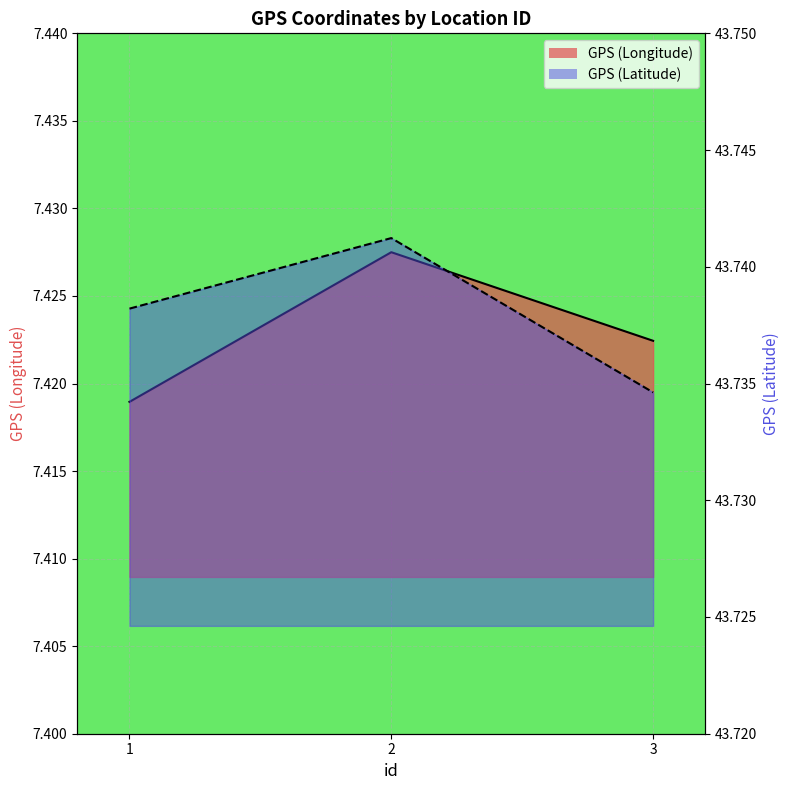

Is it true that GPS (Latitude) equals 24.1 at 2?

False